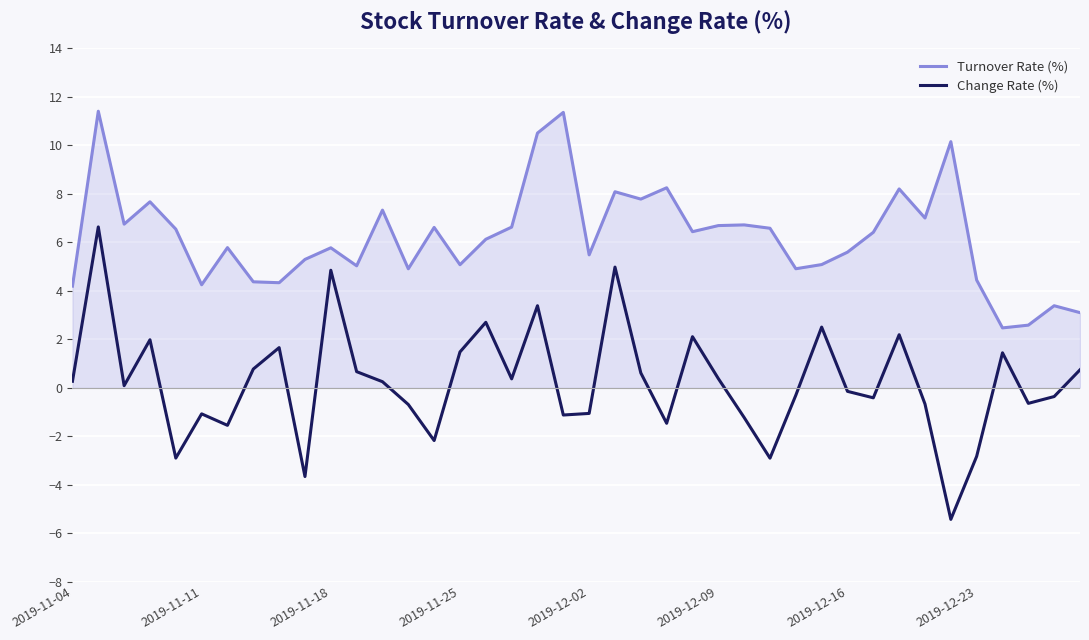

Rank the series by their average value, from lowest to highest.

Change Rate (%), Turnover Rate (%)